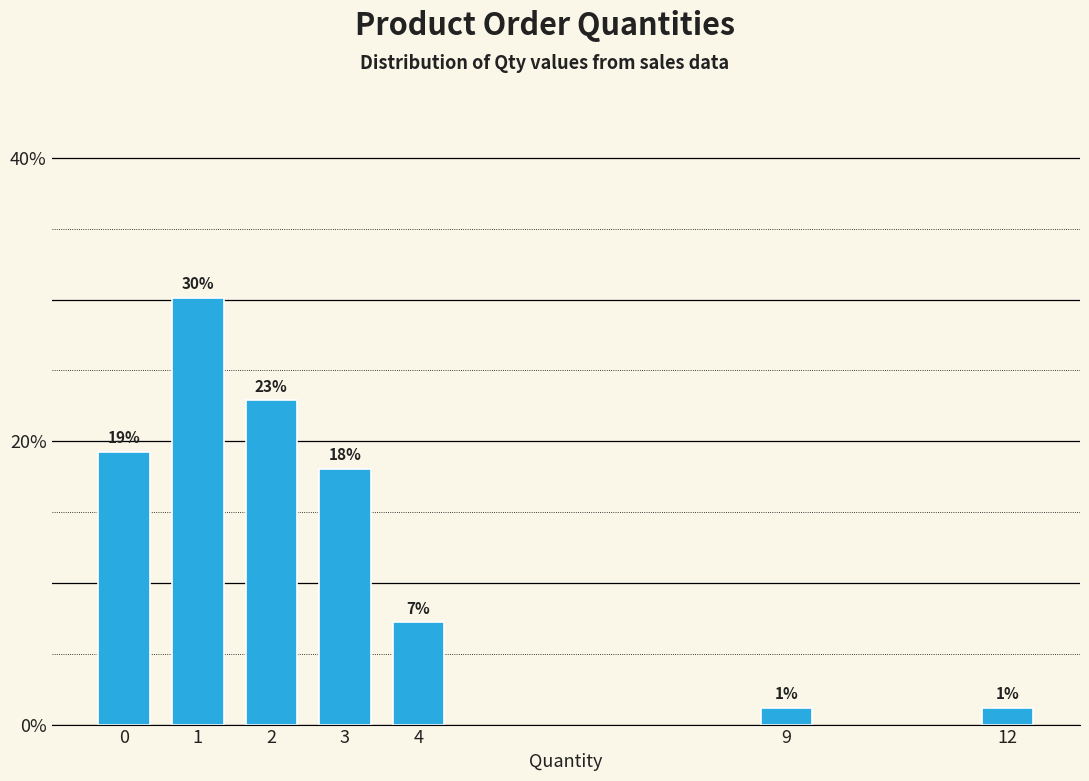

How many bars are there in total?

7